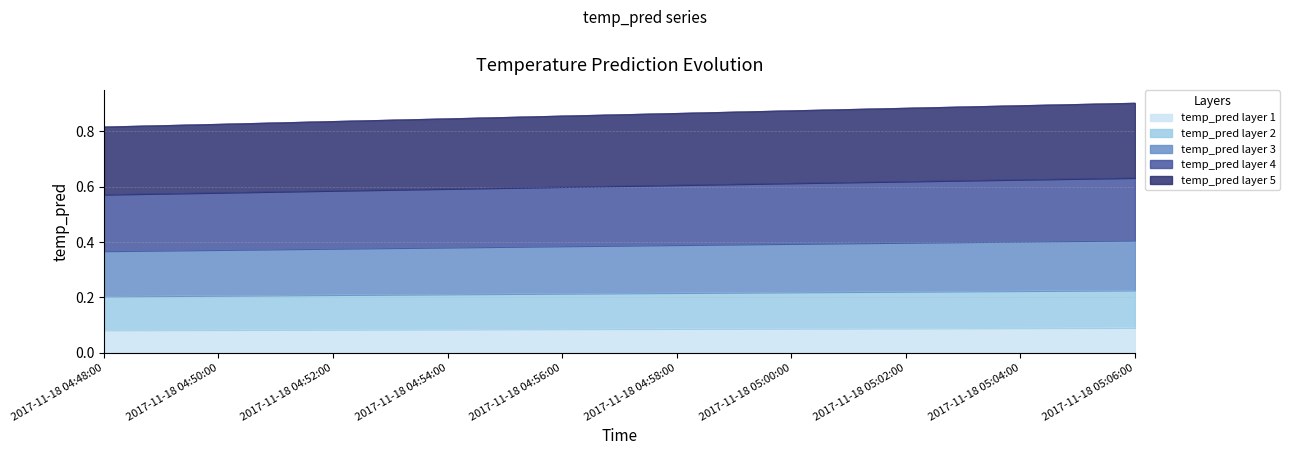

Rank the categories by value from lowest to highest.

2017-11-18 04:48:00, 2017-11-18 04:50:00, 2017-11-18 04:52:00, 2017-11-18 04:54:00, 2017-11-18 04:56:00, 2017-11-18 04:58:00, 2017-11-18 05:00:00, 2017-11-18 05:02:00, 2017-11-18 05:04:00, 2017-11-18 05:06:00